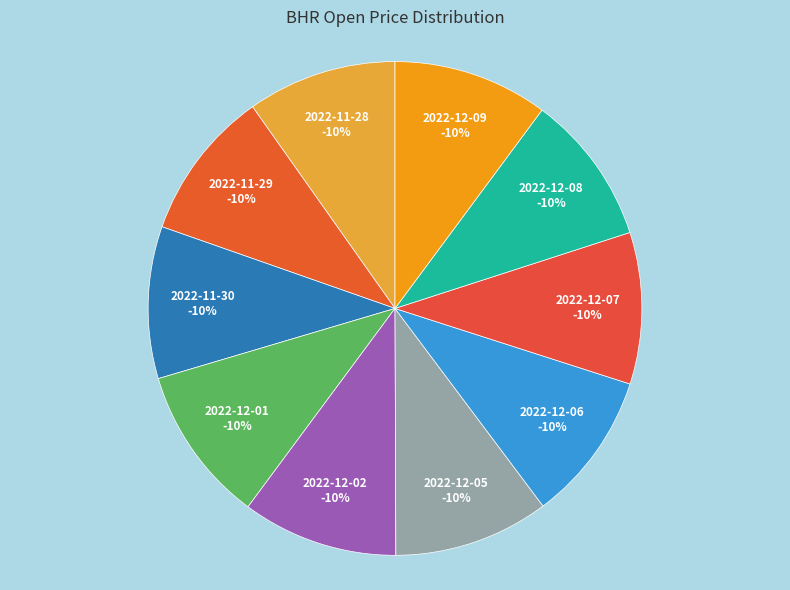

Which category has the biggest portion of the pie?

2022-12-01